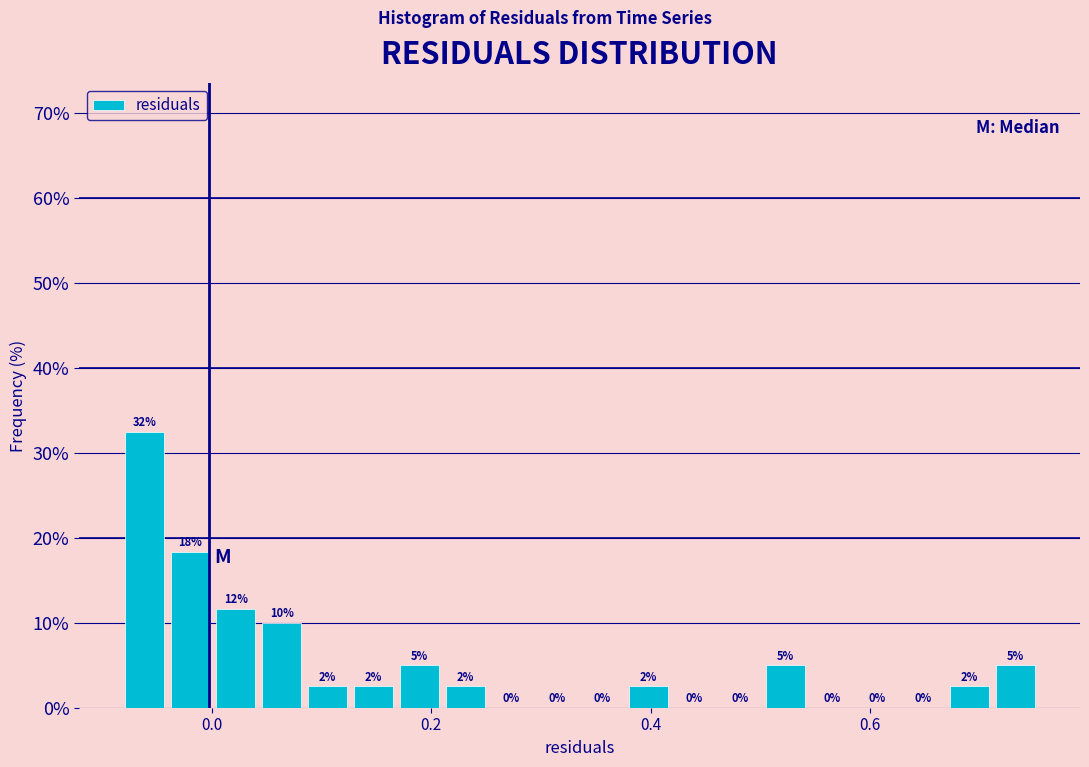

Read against the x-axis, roughly where is the centre of the tallest bar?

-0.06